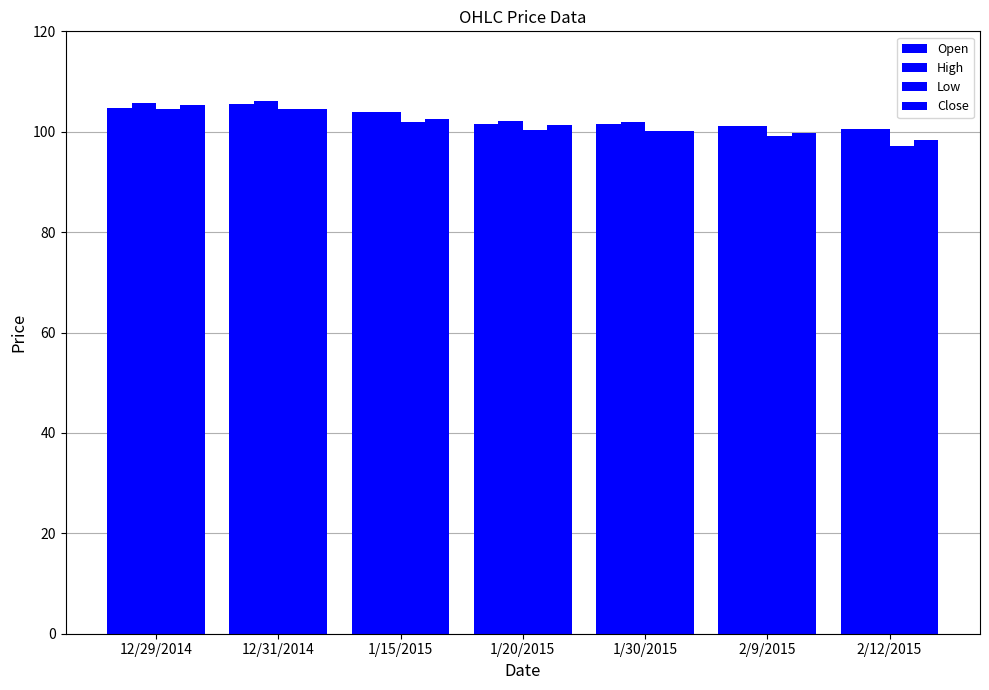

How many data points does each series have?

7